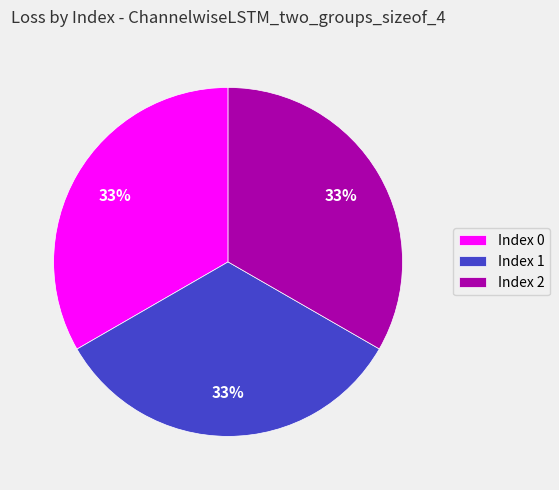

True or false: Index 1 accounts for 24% of the total.

False